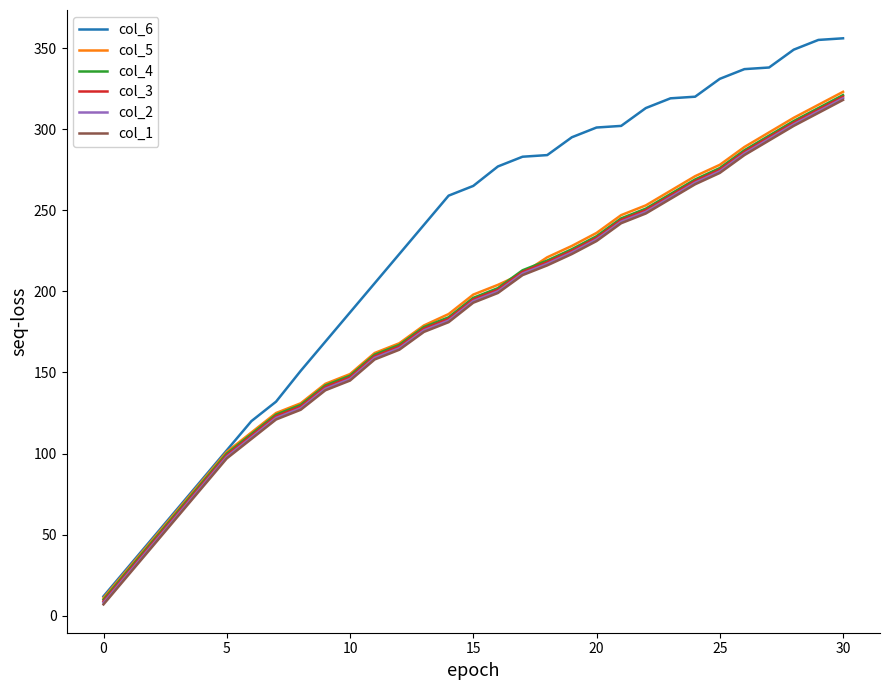

Which series has the largest total across all categories?

col_6